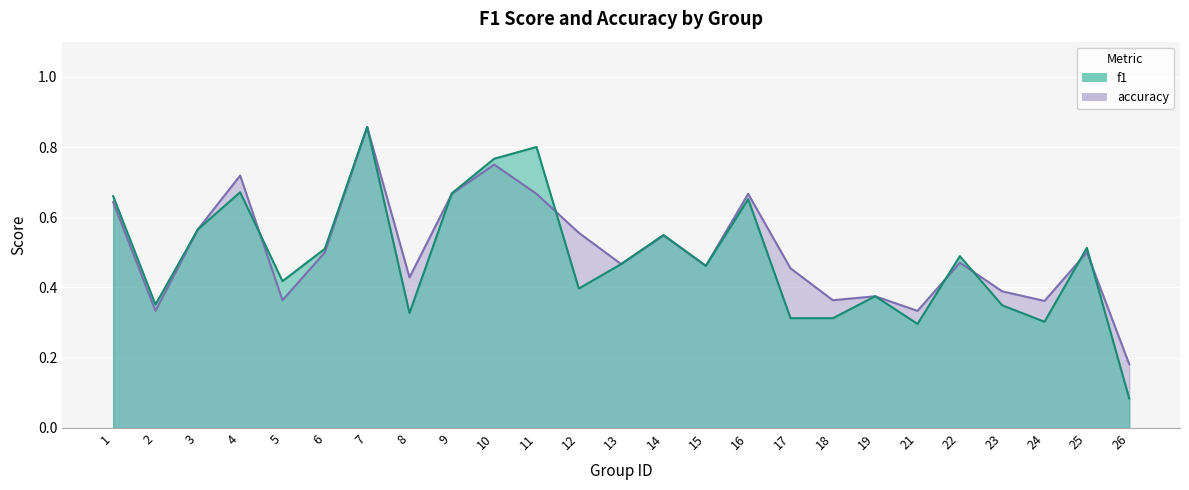

List the labels in order of accuracy value, smallest first.

26, 2, 21, 24, 5, 18, 19, 23, 8, 17, 15, 13, 22, 6, 25, 14, 12, 3, 1, 9, 11, 16, 4, 10, 7